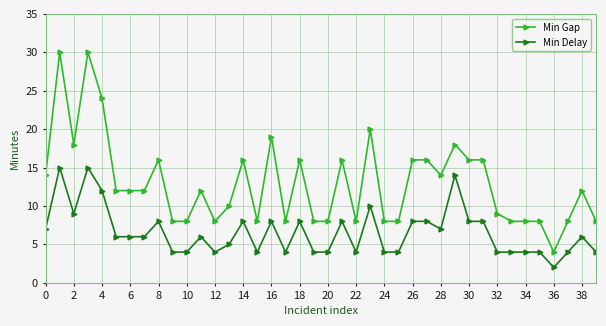

What is the greatest value displayed?

30